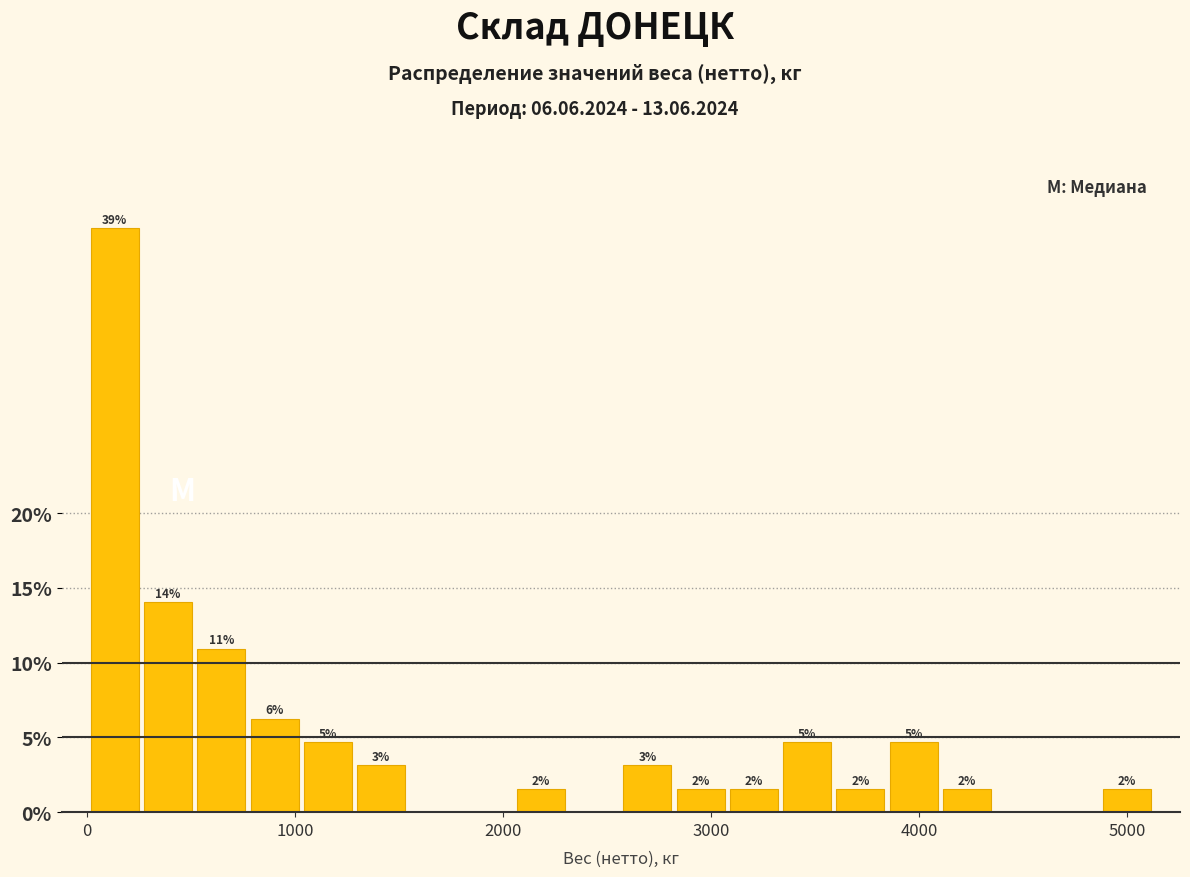

Read against the x-axis, roughly where is the centre of the tallest bar?

100